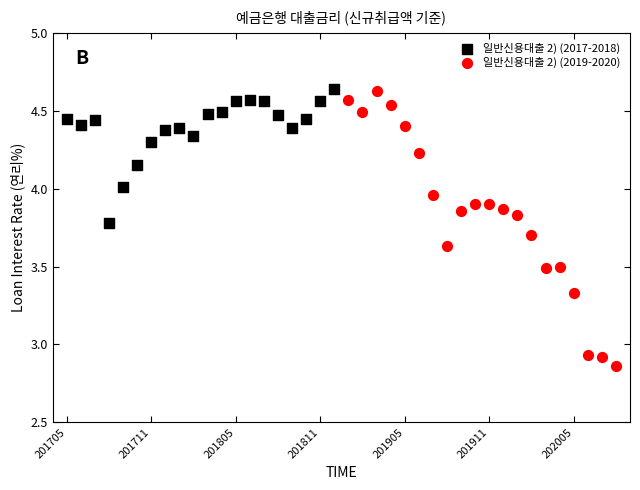

Which series reaches the minimum Y coordinate?

일반신용대출 2) (2019-2020)